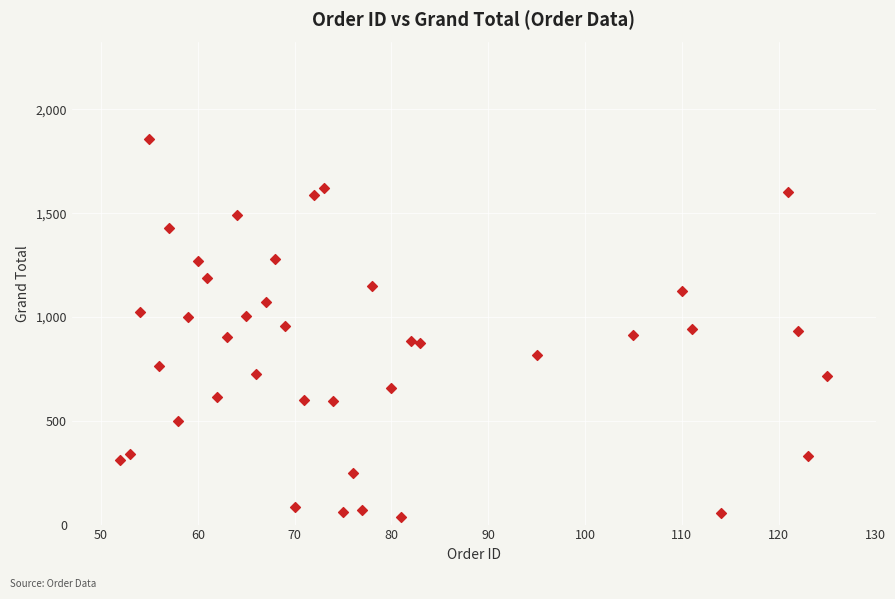

What is the range of X values (max minus min)?

73